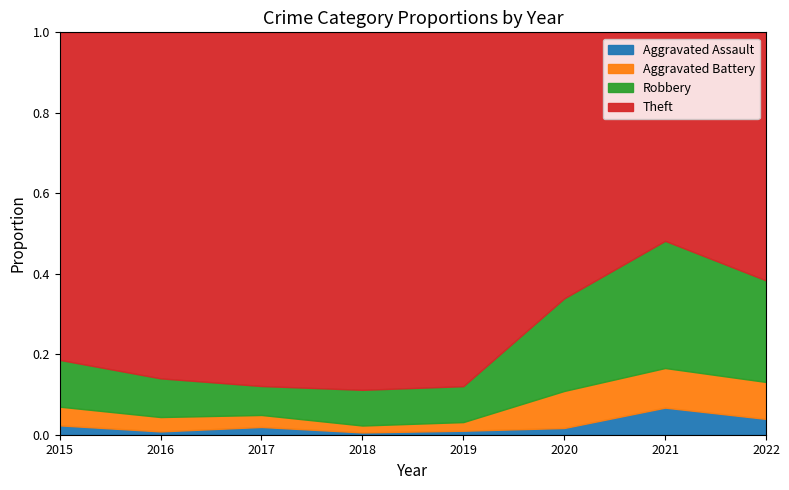

What is the total value across all series at 2017?

1.0